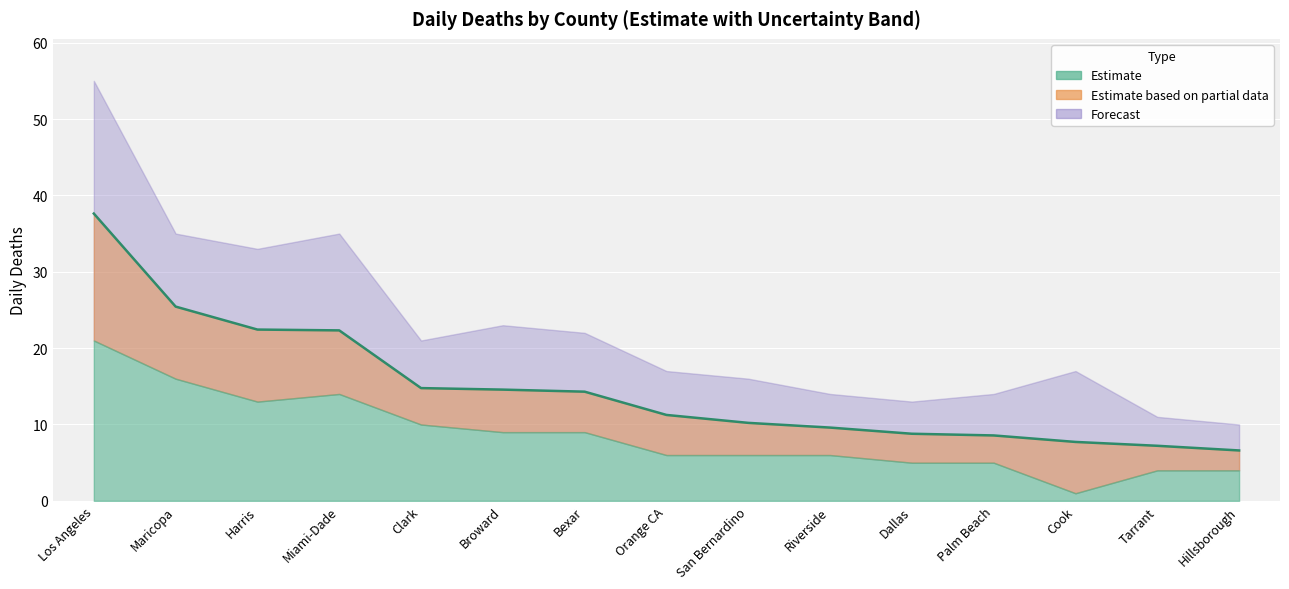

What is the difference between the maximum and minimum values?

31.0